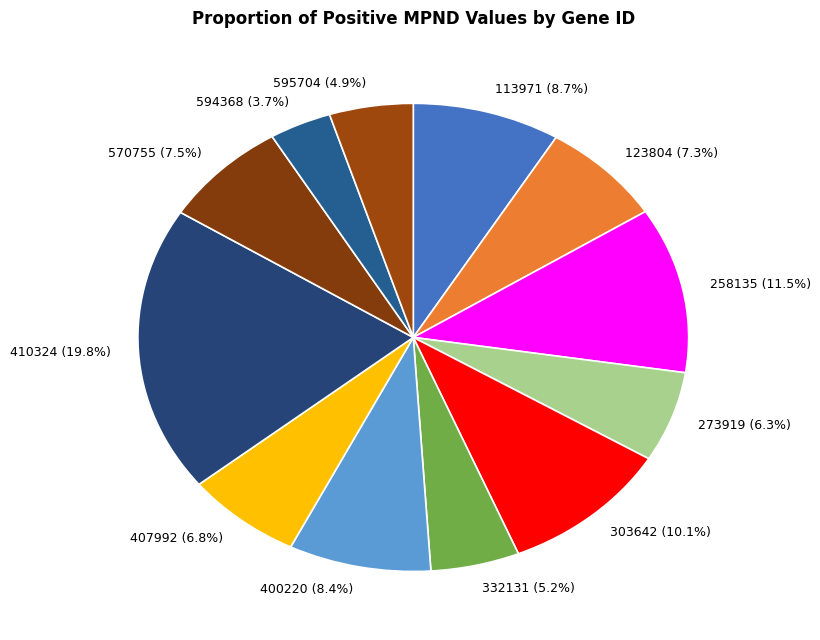

What is the smallest slice in the pie chart?

594368